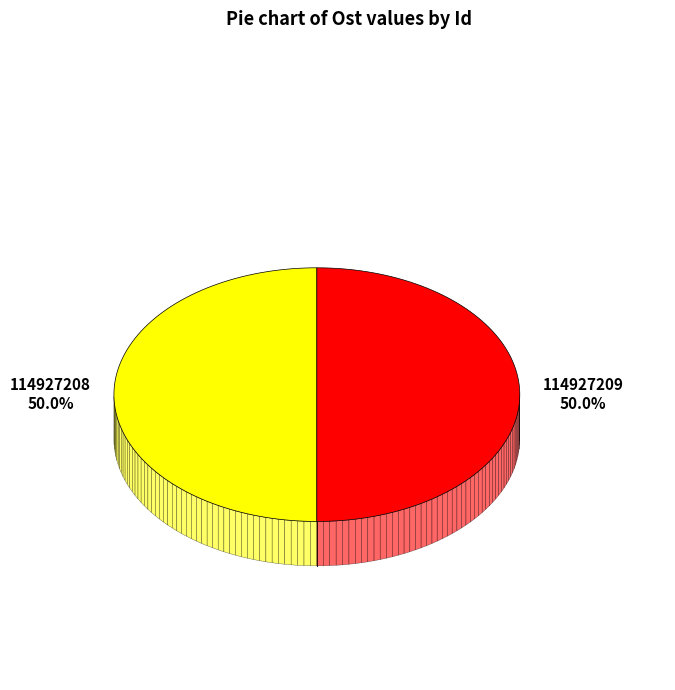

Is the sum of 114927209 and 114927208 greater than half?

Yes